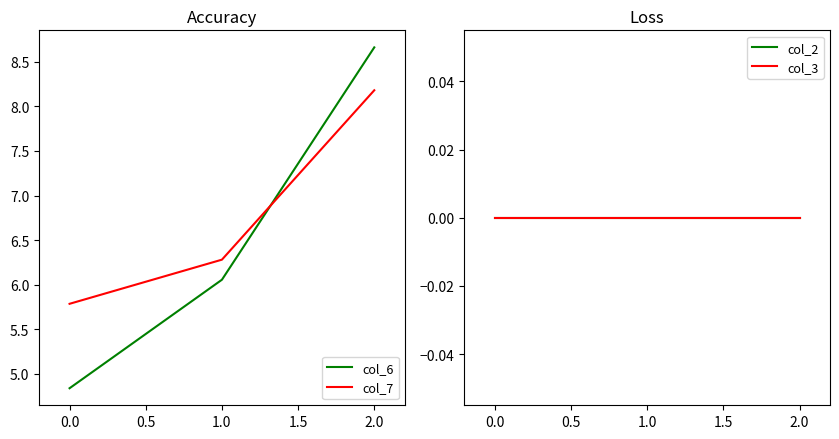

What is the value of the col_7 point at the 3rd from the left?

8.2